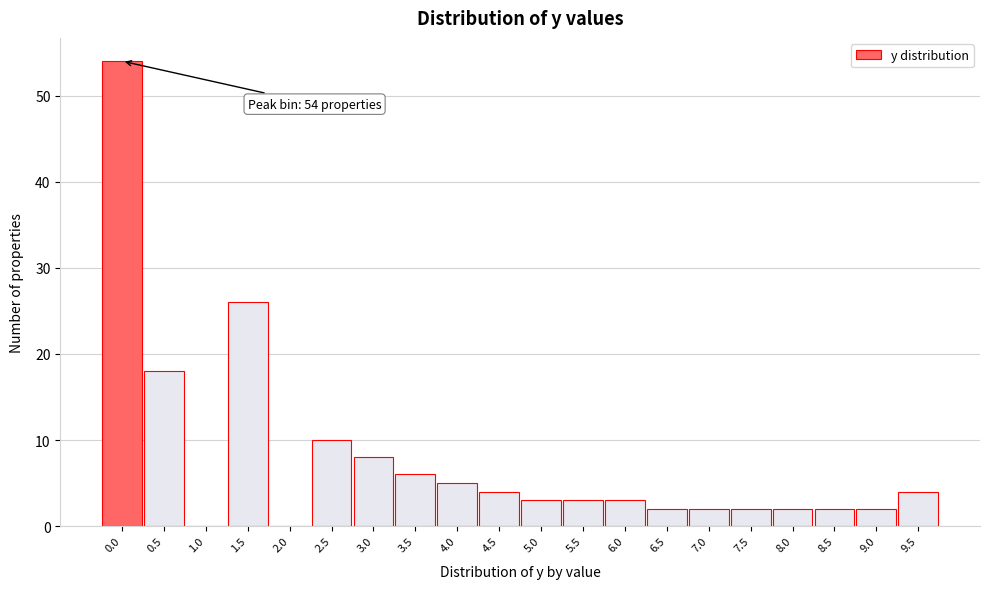

Reading right to left, what are all the values shown in this chart?

9.5=4	9.0=2	8.5=2	8.0=2	7.5=2	7.0=2	6.5=2	6.0=3	5.5=3	5.0=3	4.5=4	4.0=5	3.5=6	3.0=8	2.5=10	2.0=0	1.5=26	1.0=0	0.5=18	0.0=54